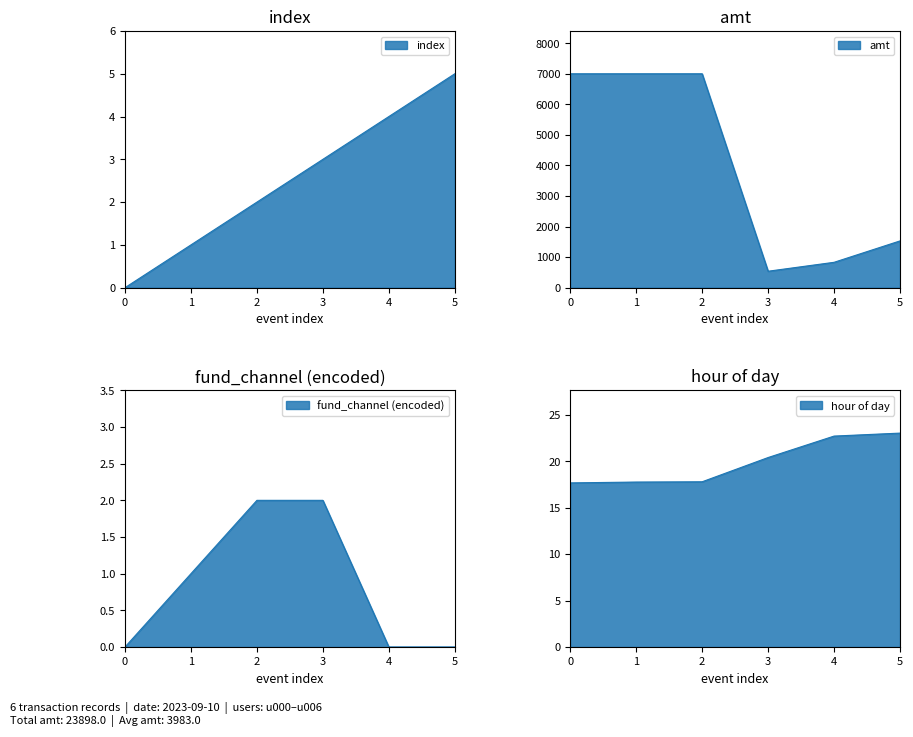

What is the sum of the amt values at 4 and 0?

7830